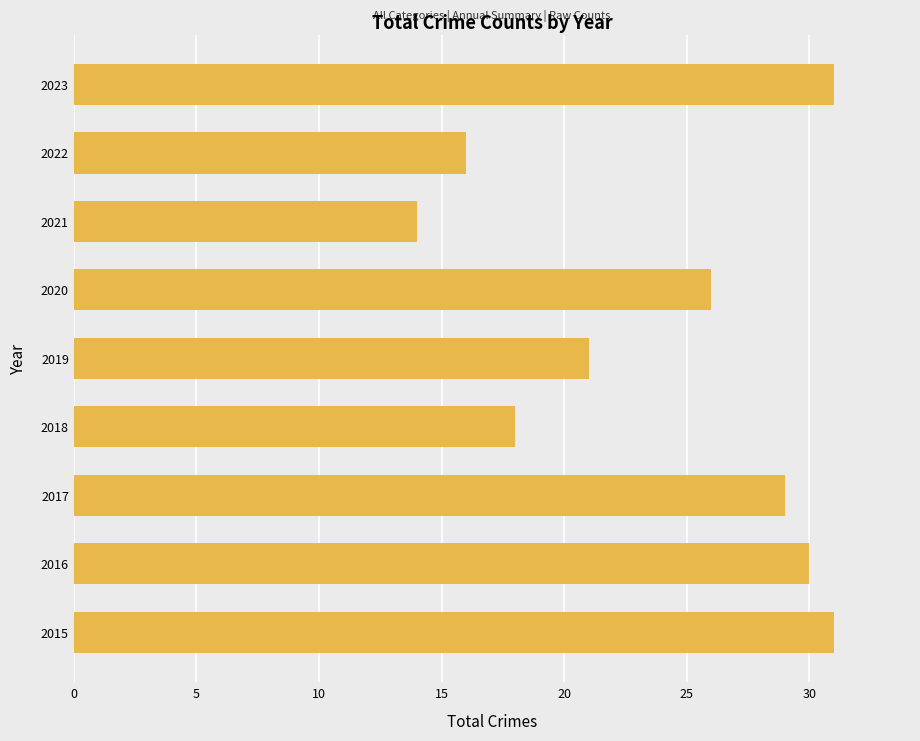

Which has a higher value, 2015 or 2017?

2015